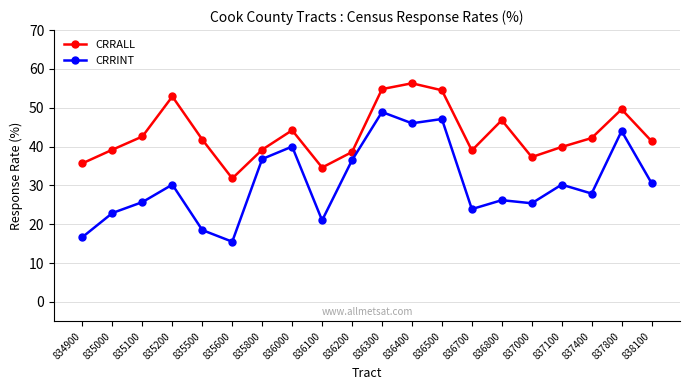

Rank the series by their maximum value, from lowest to highest.

CRRINT, CRRALL